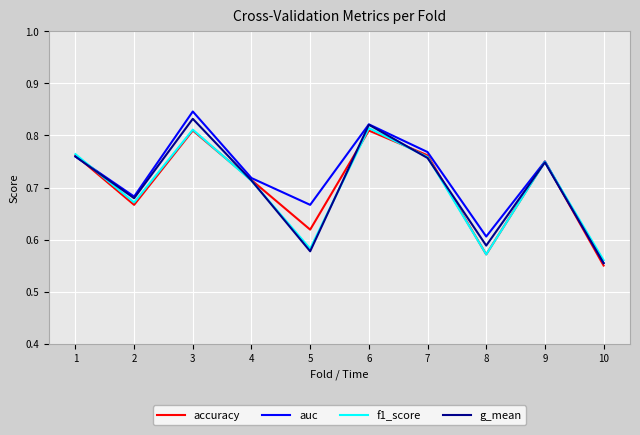

Is the value of f1_score at 10 greater than the value of auc at 3?

No